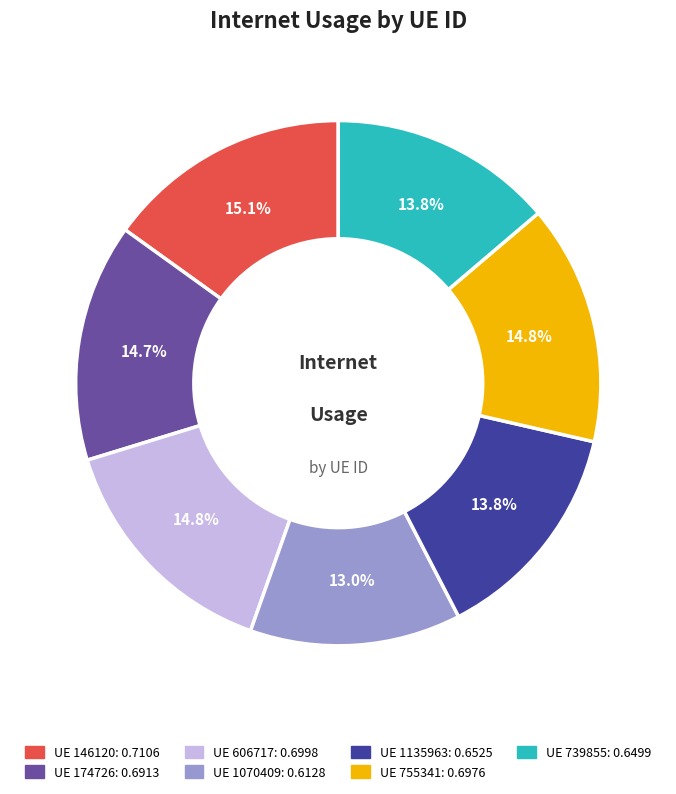

To the nearest percent, what is the average slice percentage?

14%